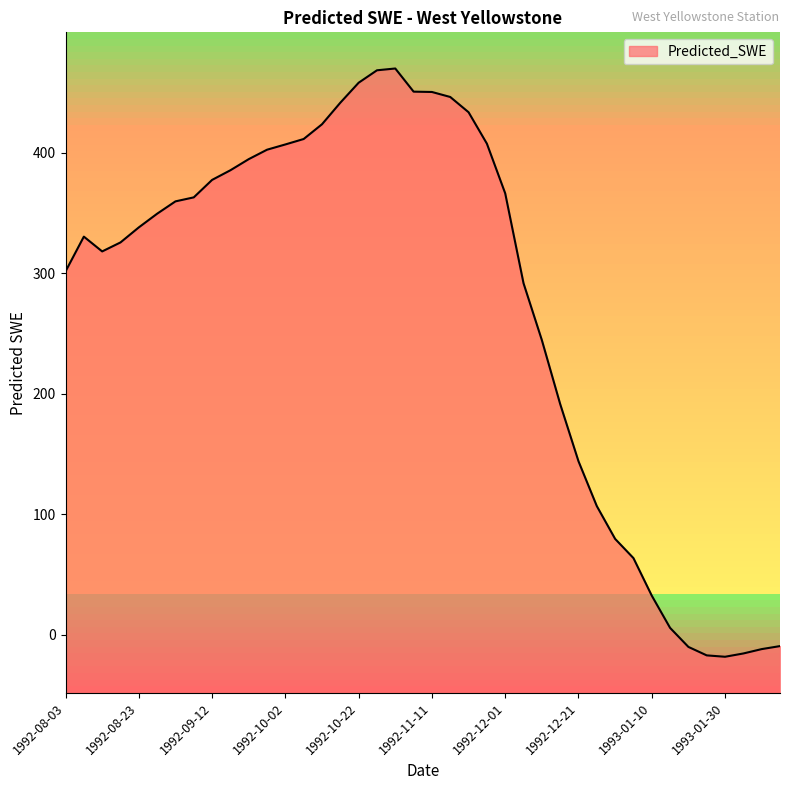

What is the label of the 23rd point from the right?

1992-10-27